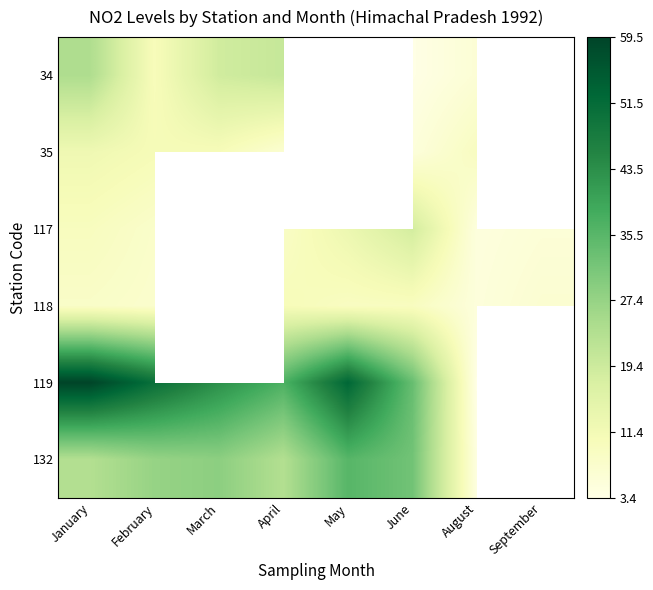

At which label does 132 reach its minimum?

August